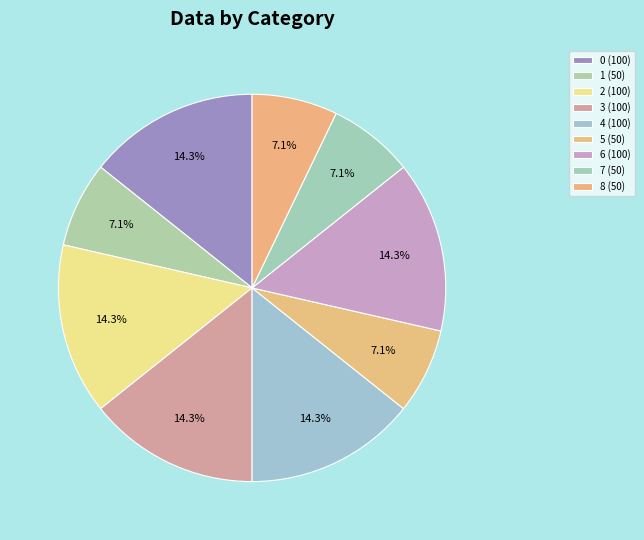

Is 7 the majority of the pie?

No